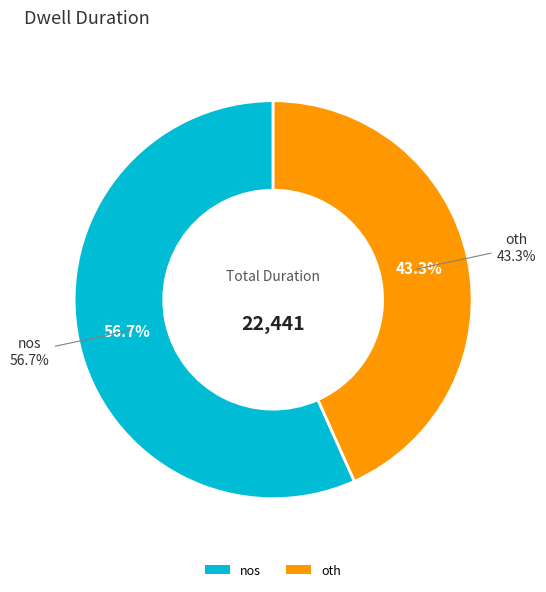

What portion of the pie excludes nos?

43.3%